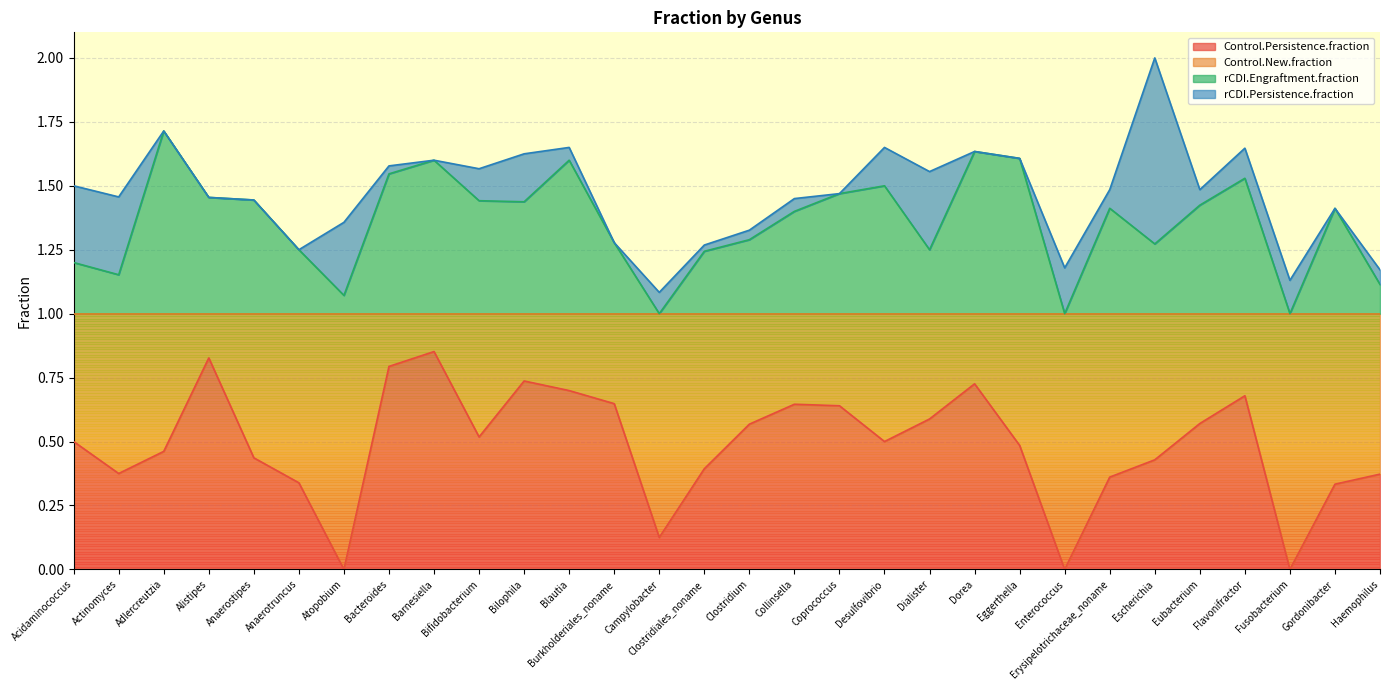

What is the difference between the highest and lowest values at Eggerthella?

1.1